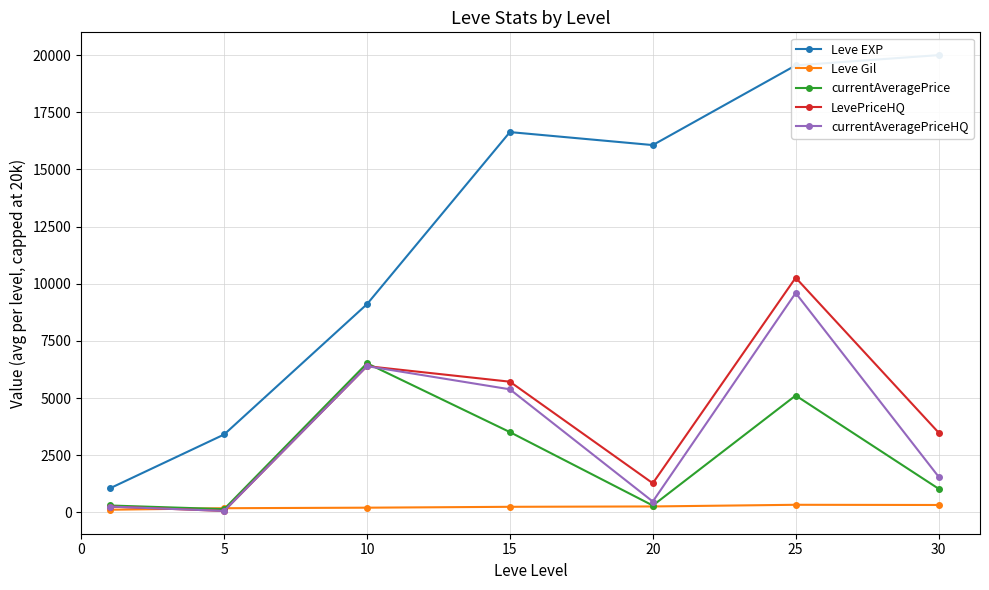

What is the sum of the currentAveragePriceHQ values at 30 and 5?

1621.3